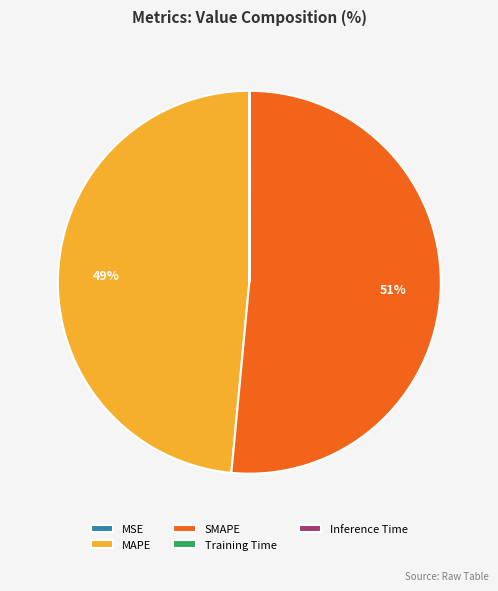

The SMAPE slice represents 61% of the pie. True or false?

False